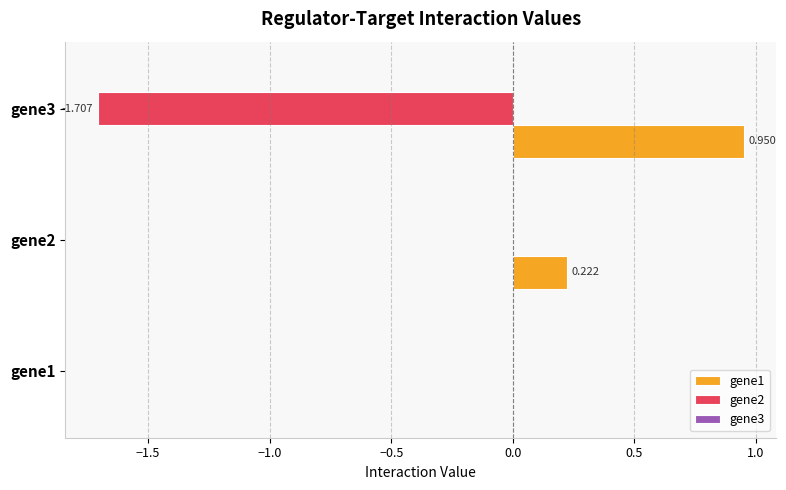

Is the value of gene1 at gene3 greater than the value of gene2 at gene1?

Yes